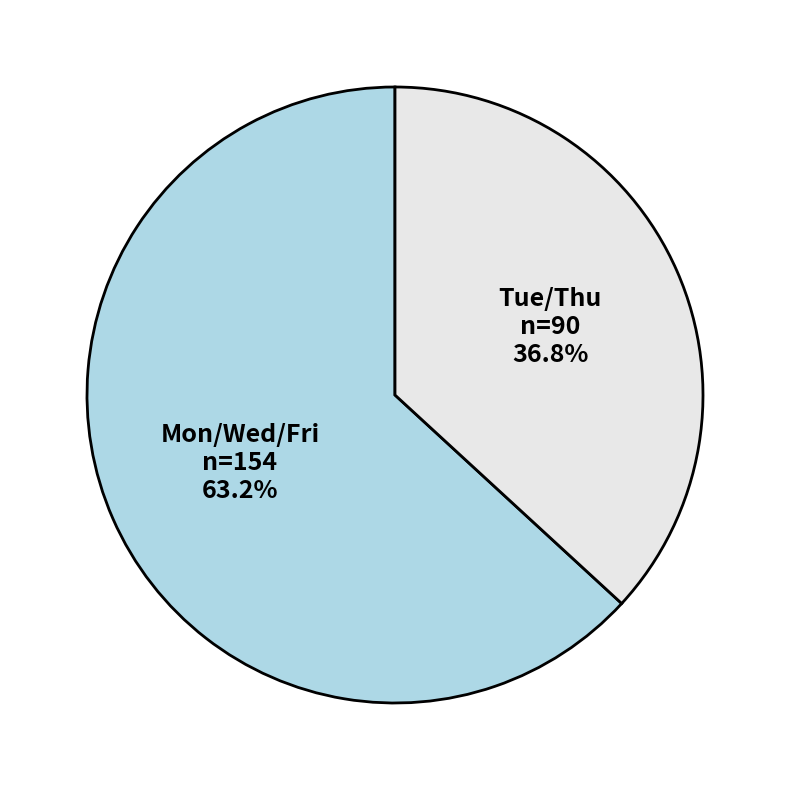

How many segments does this pie chart have?

2